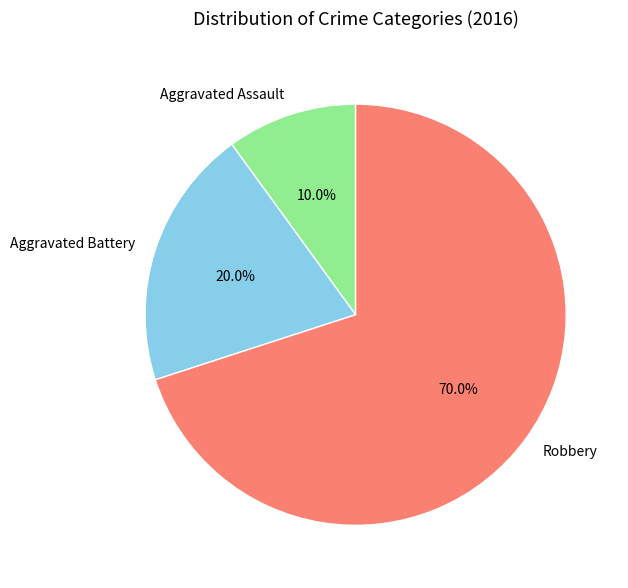

Is it true that Aggravated Battery is 32% of the pie?

False